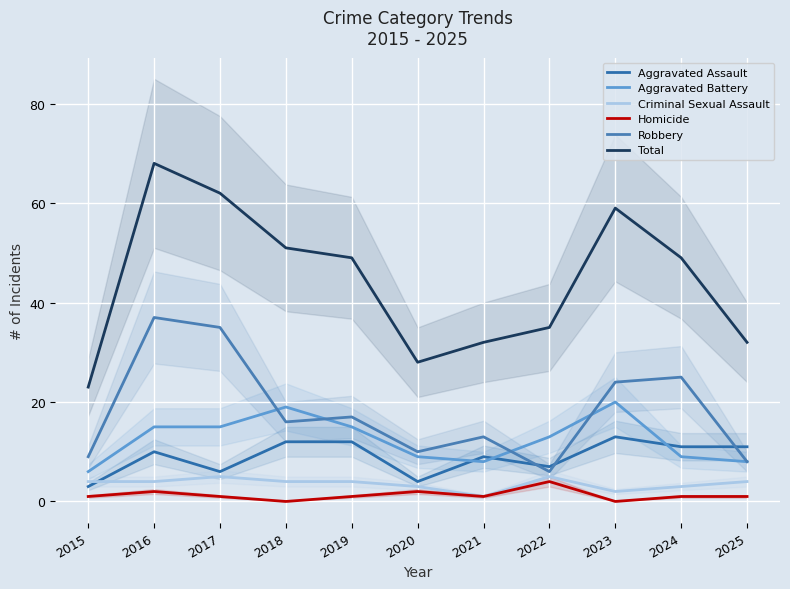

What is the average value of the Total series?

44